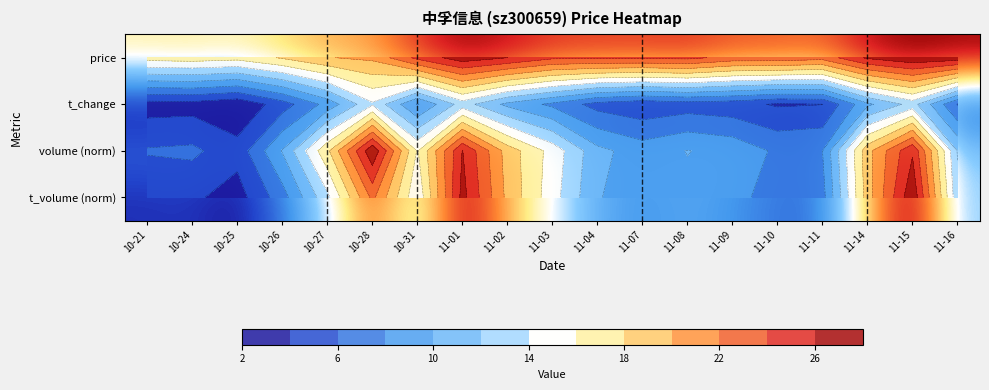

At how many categories does at least one series exceed 10?

19